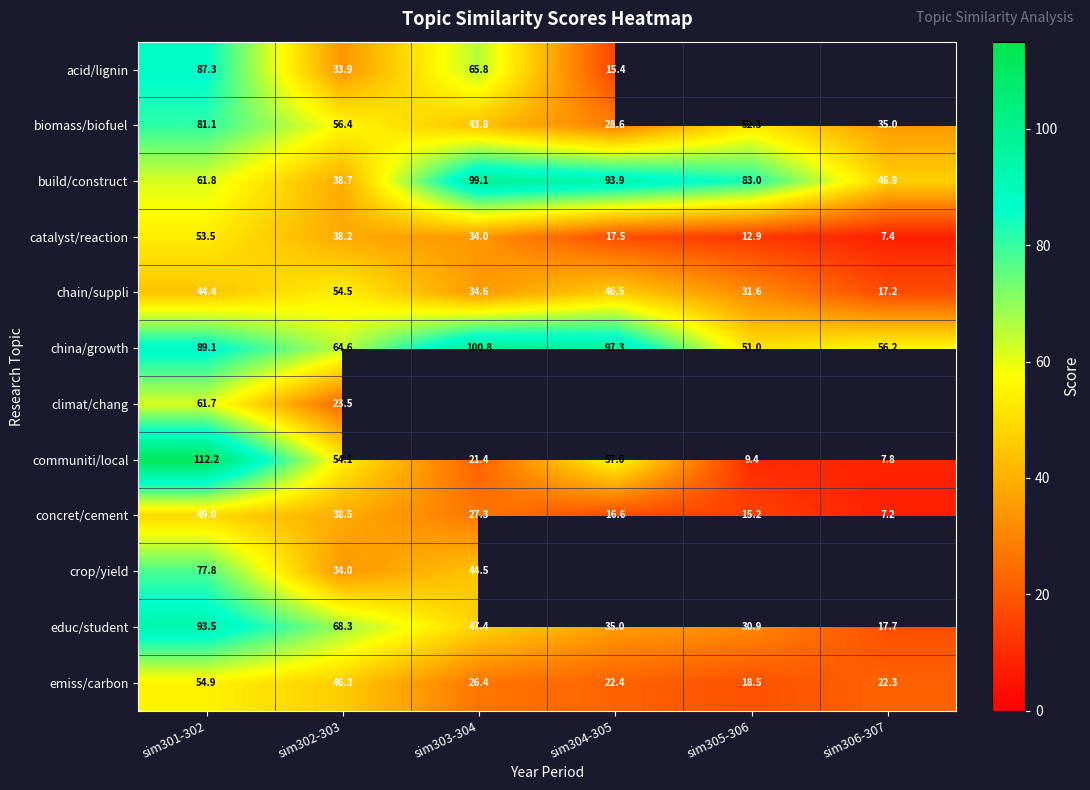

At how many categories does at least one series exceed 66?

5